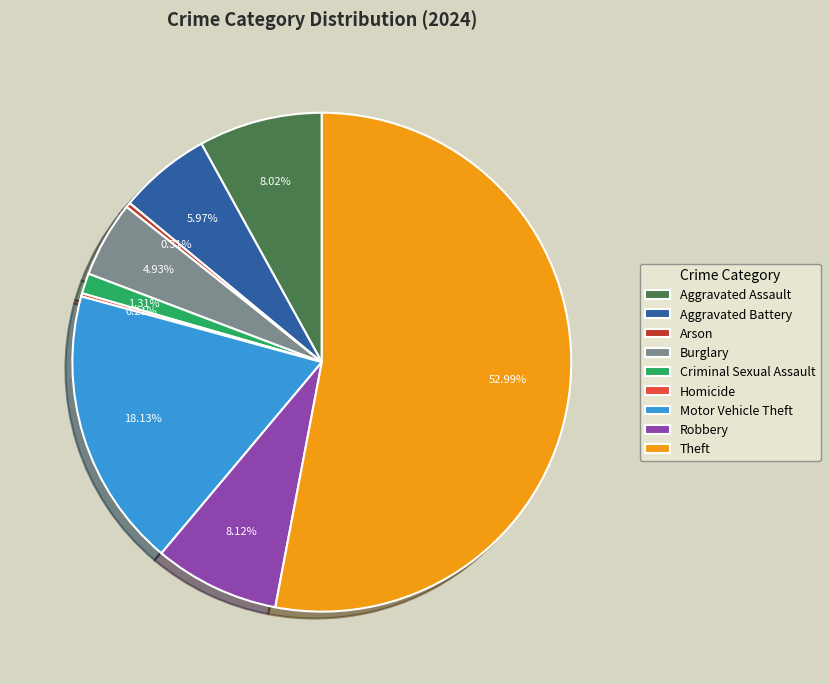

Does Arson account for over 50% of the chart?

No